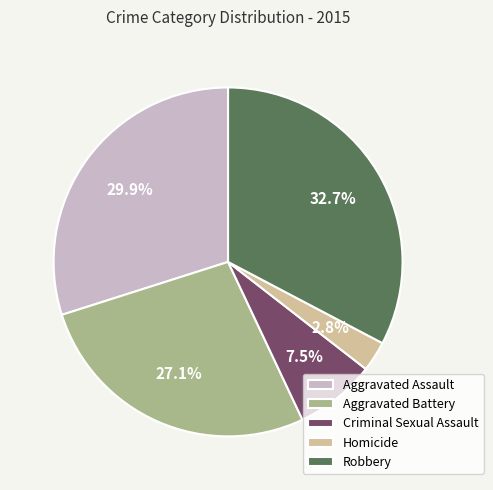

Which category has the biggest portion of the pie?

Robbery